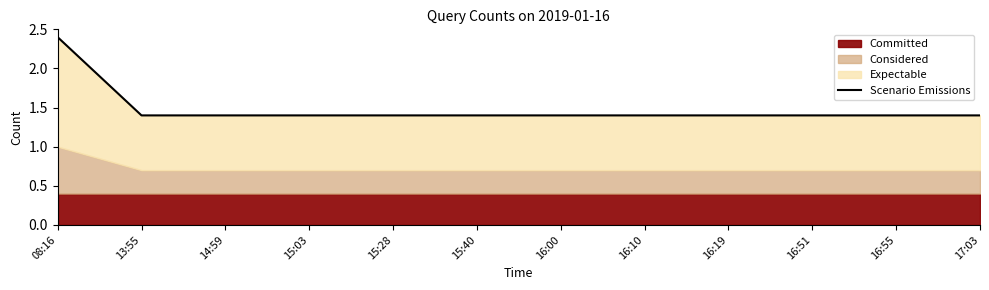

The value at 17:03 is 1.4. True or false?

True